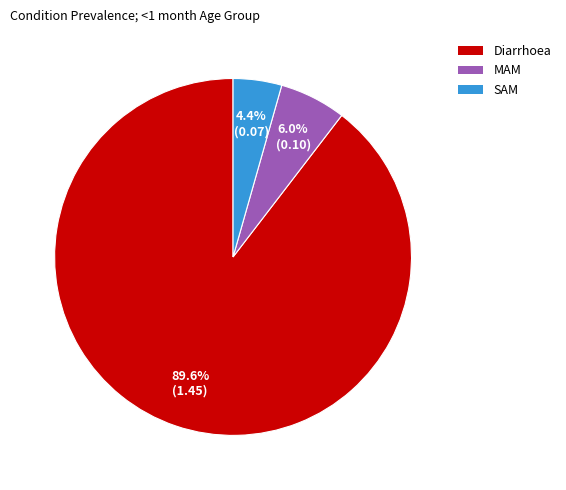

Count the number of slices in the pie.

3